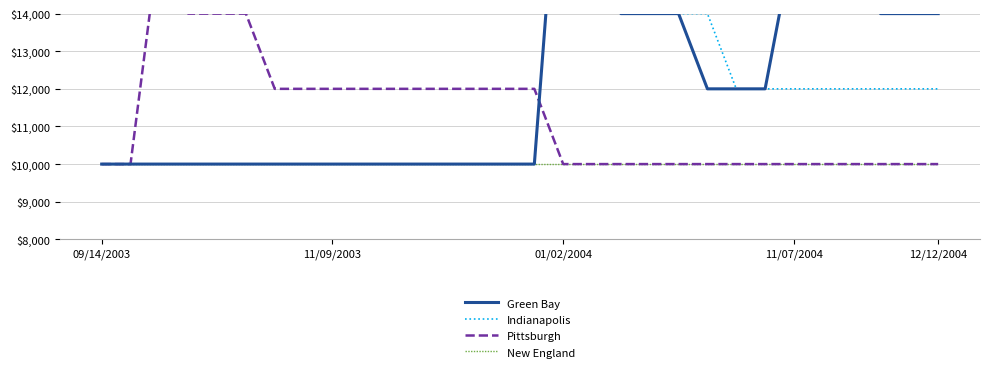

At which category is the sum across all series the highest?

01/02/2004